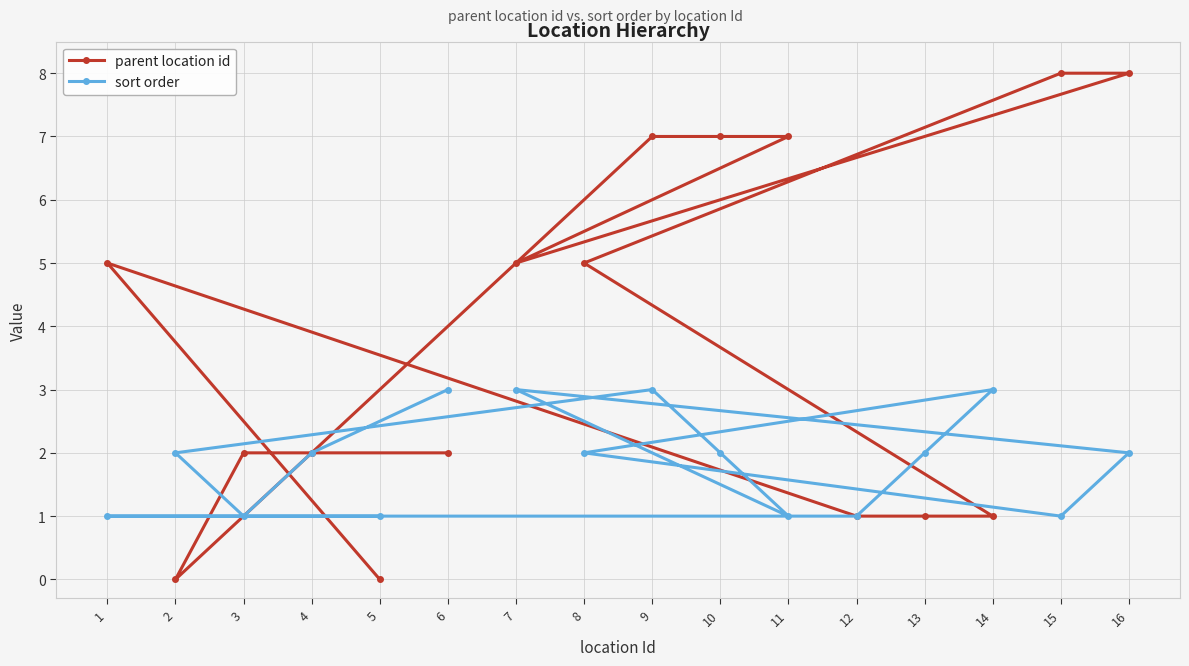

The sort order series shows 0 at 5. True or false?

False